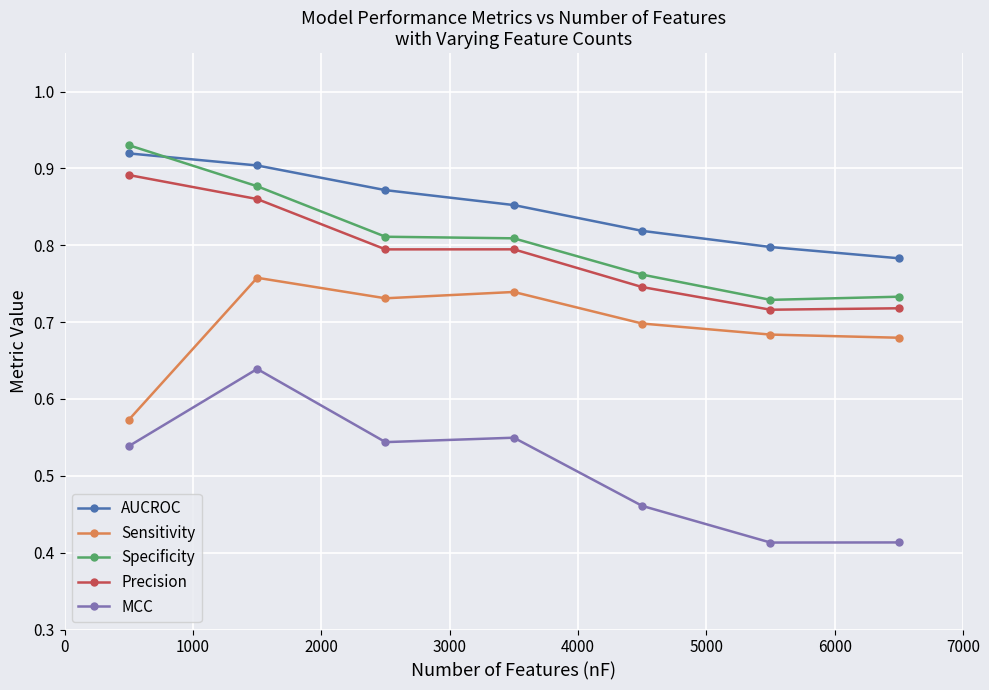

How many Sensitivity values are between 0 and 1?

7